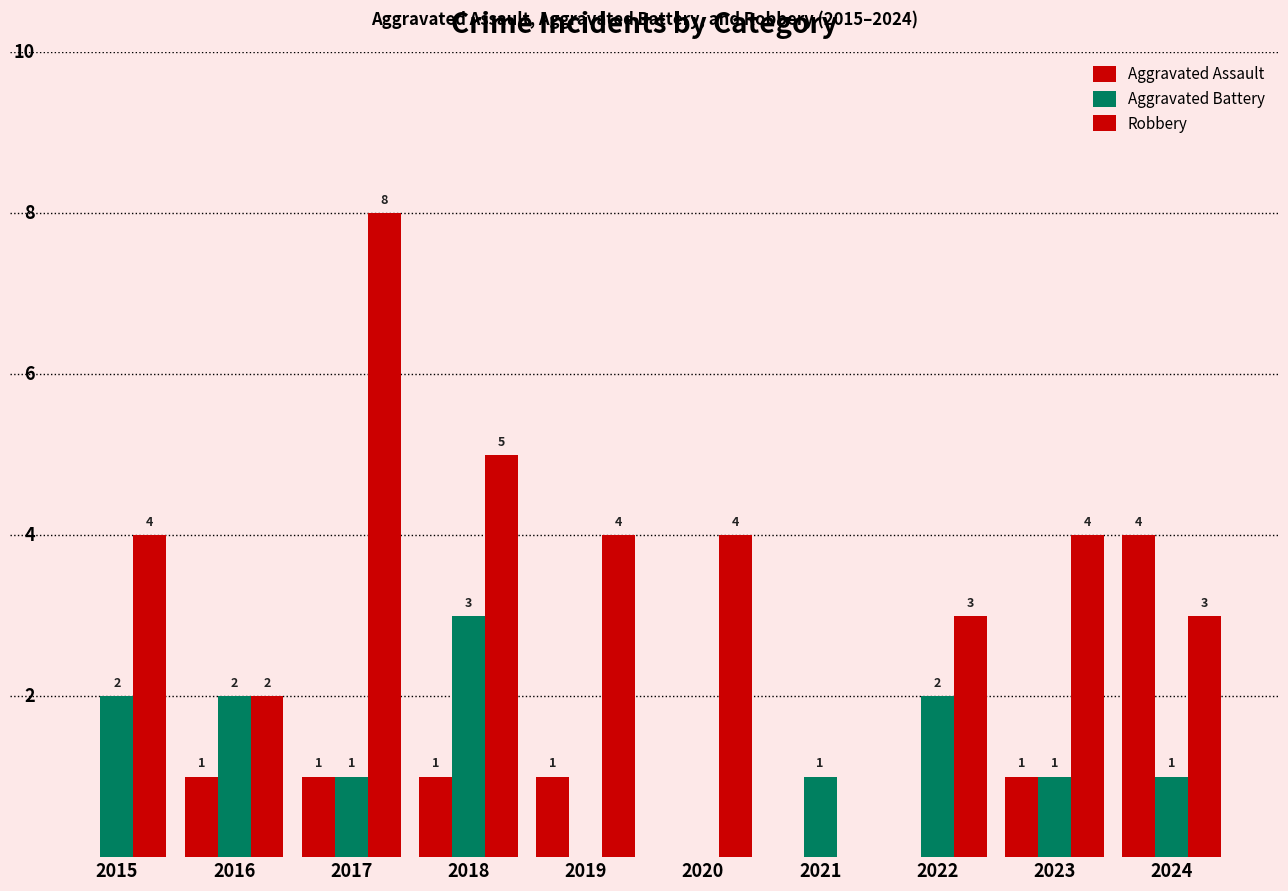

What is the average value of the Aggravated Battery series?

1